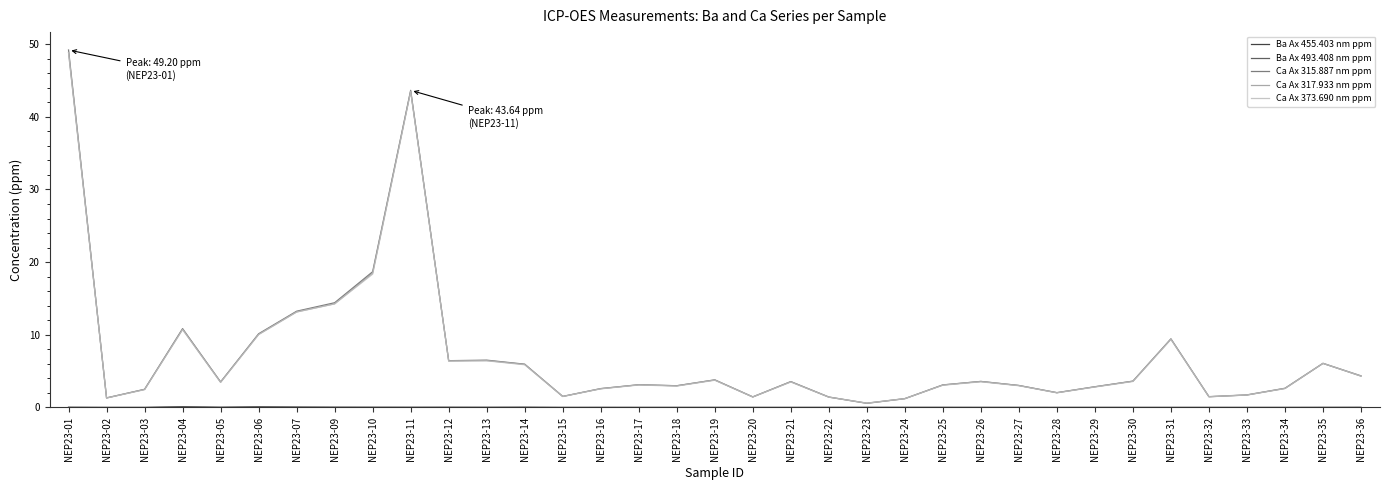

Which series ends up on top after the final intersection of Ca Ax 317.933 nm ppm and Ca Ax 315.887 nm ppm?

Ca Ax 317.933 nm ppm